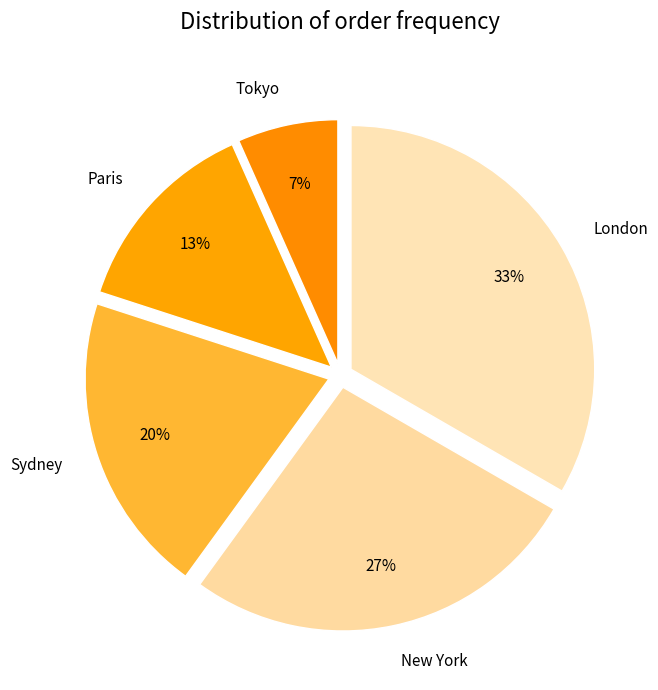

To the nearest percent, what portion does Sydney represent?

20%